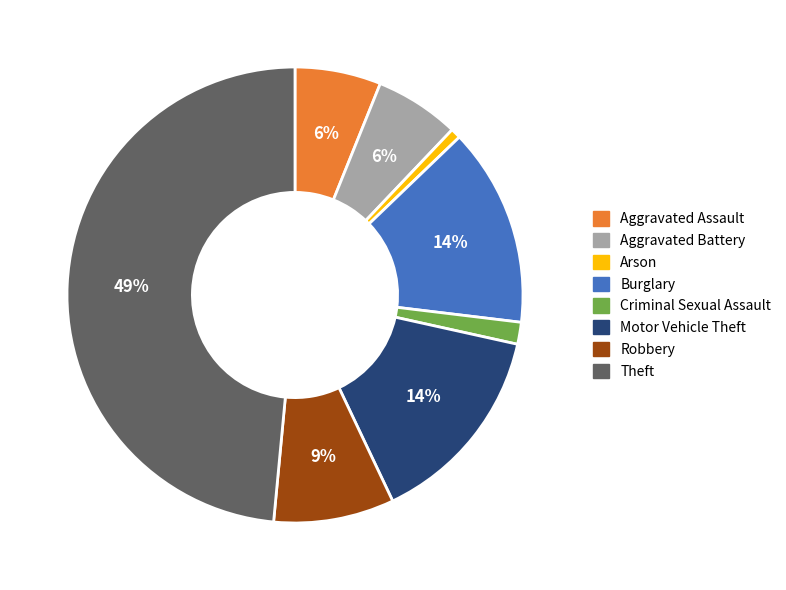

True or false: Robbery accounts for 15% of the total.

False